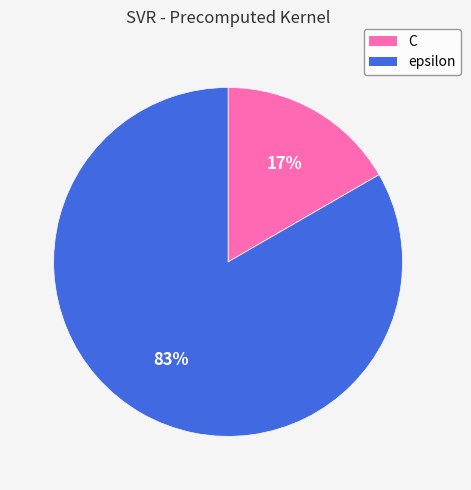

Between C and epsilon, which is larger?

epsilon